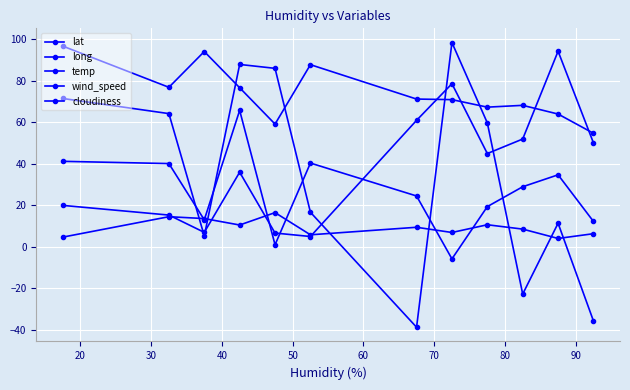

Is this an area chart (filled region under the line)?

No